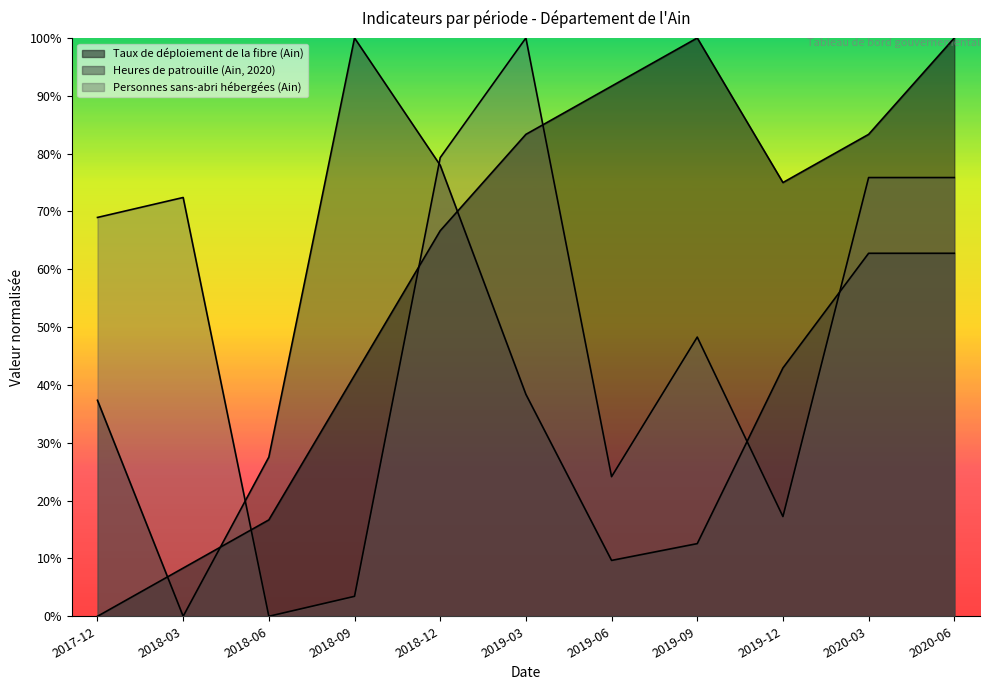

Is it true that Heures de patrouille (Ain, 2020) equals 13.6 at 2019-06?

False